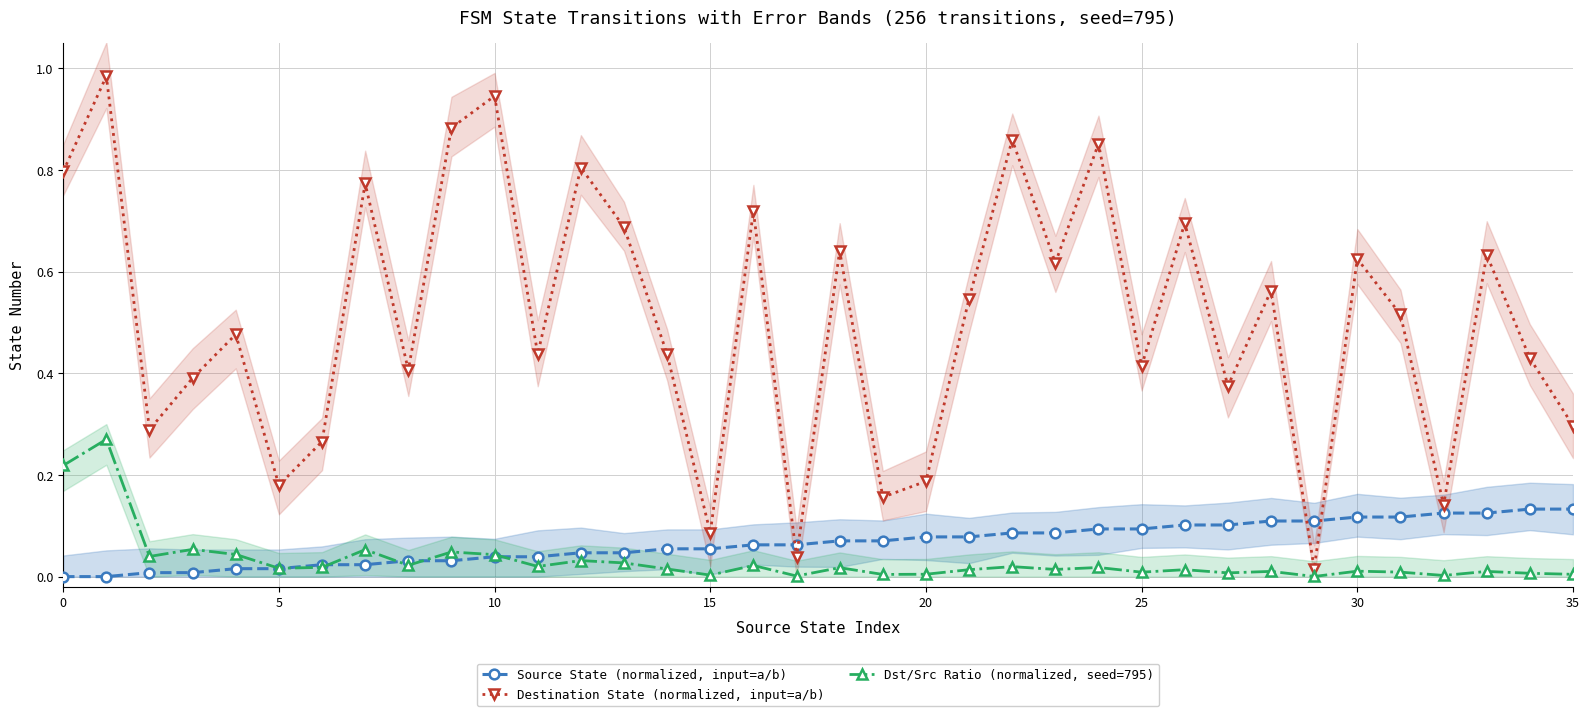

Reading left to right, transcribe all the data shown in this chart.

Source State (normalized, input=a/b): 0.0	0.0	0.0	0.0	0.0	0.0	0.0	0.0	0.0	0.0	0.0	0.0	0.0	0.0	0.1	0.1	0.1	0.1	0.1	0.1	0.1	0.1	0.1	0.1	0.1	0.1	0.1	0.1	0.1	0.1	0.1	0.1	0.1	0.1	0.1	0.1
Destination State (normalized, input=a/b): 0.8	1.0	0.3	0.4	0.5	0.2	0.3	0.8	0.4	0.9	0.9	0.4	0.8	0.7	0.4	0.1	0.7	0.0	0.6	0.2	0.2	0.5	0.9	0.6	0.9	0.4	0.7	0.4	0.6	0.0	0.6	0.5	0.1	0.6	0.4	0.3
Dst/Src Ratio (normalized, seed=795): 0.2	0.3	0.0	0.1	0.0	0.0	0.0	0.1	0.0	0.0	0.0	0.0	0.0	0.0	0.0	0.0	0.0	0.0	0.0	0.0	0.0	0.0	0.0	0.0	0.0	0.0	0.0	0.0	0.0	0.0	0.0	0.0	0.0	0.0	0.0	0.0